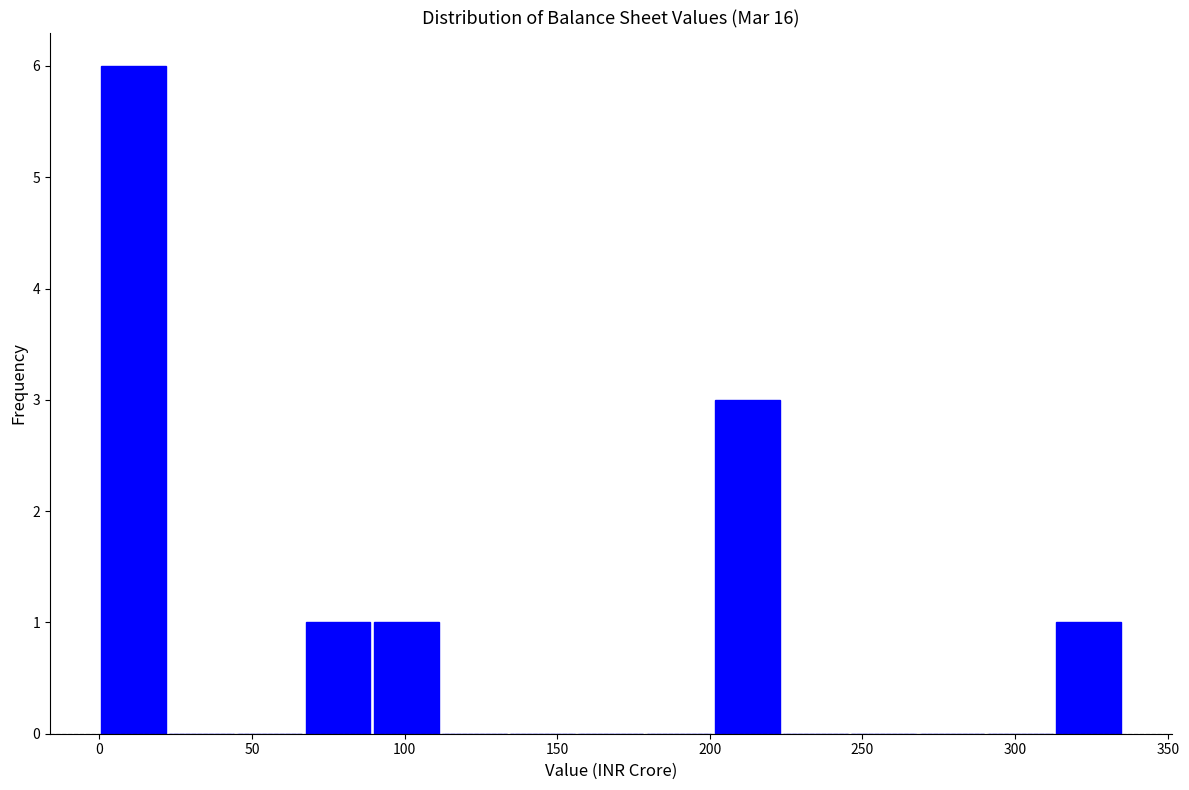

Reading left to right, transcribe this chart: for each bar, give the range it covers on the x-axis and its height. Neither the bar edges nor the heights are printed on the chart, so give them approximately, as read against the axes.

0 to 20: 6
20 to 45: 0
45 to 65: 0
65 to 90: 1
90 to 110: 1
110 to 135: 0
135 to 155: 0
155 to 180: 0
180 to 200: 0
200 to 225: 3
225 to 245: 0
245 to 270: 0
270 to 290: 0
290 to 315: 0
315 to 335: 1